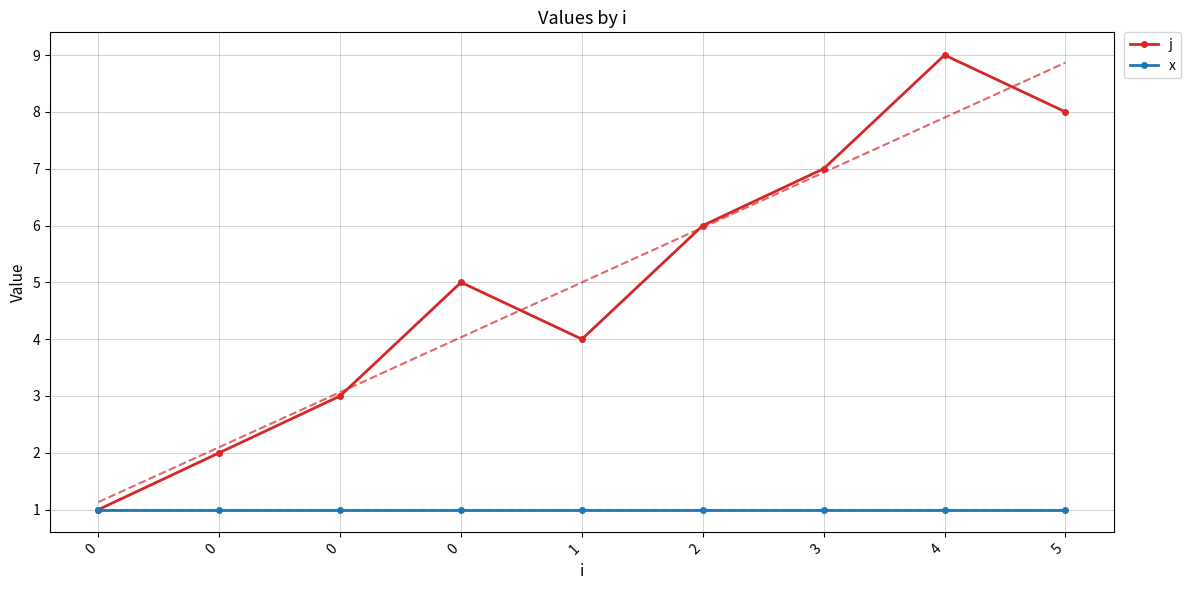

How many series are shown in this chart?

2